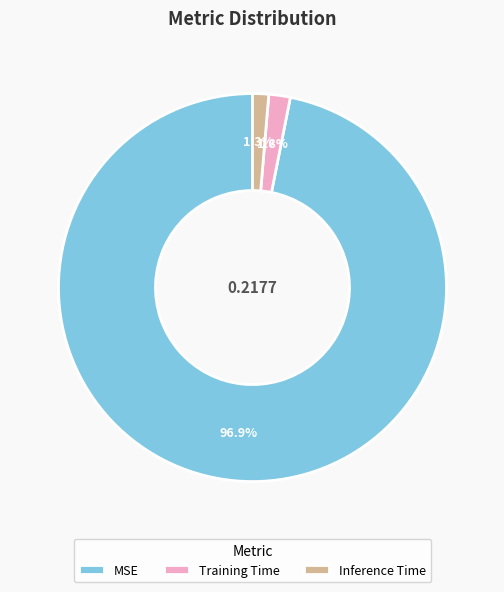

How many segments does this pie chart have?

3